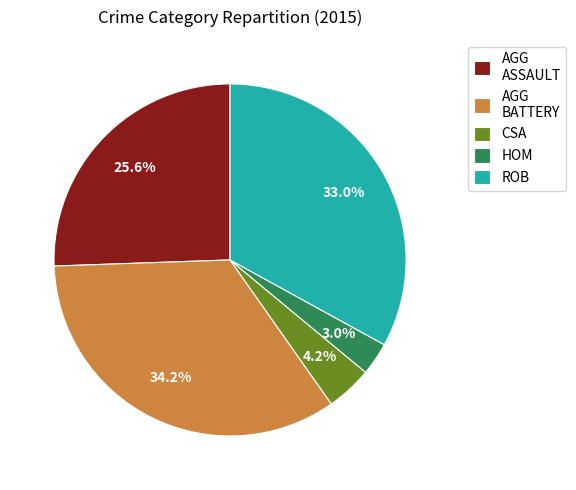

Does HOM represent more than half of the total?

No